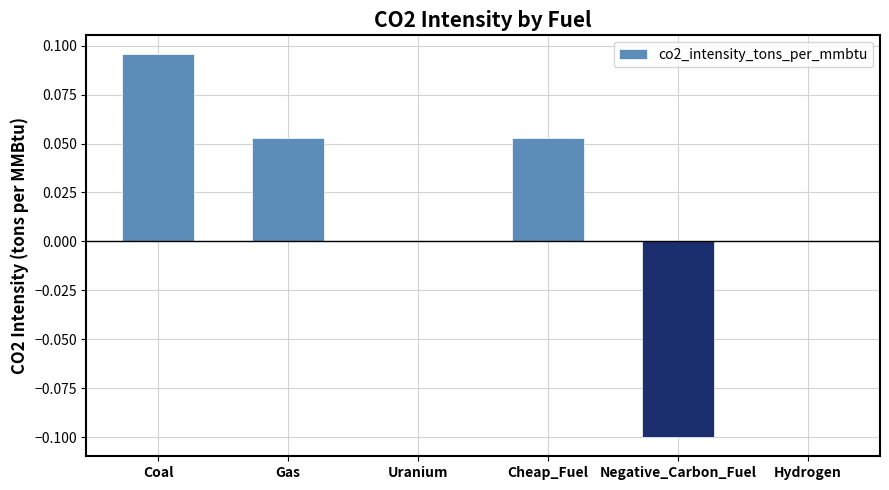

Is it true that the value at Uranium is 0.1?

False